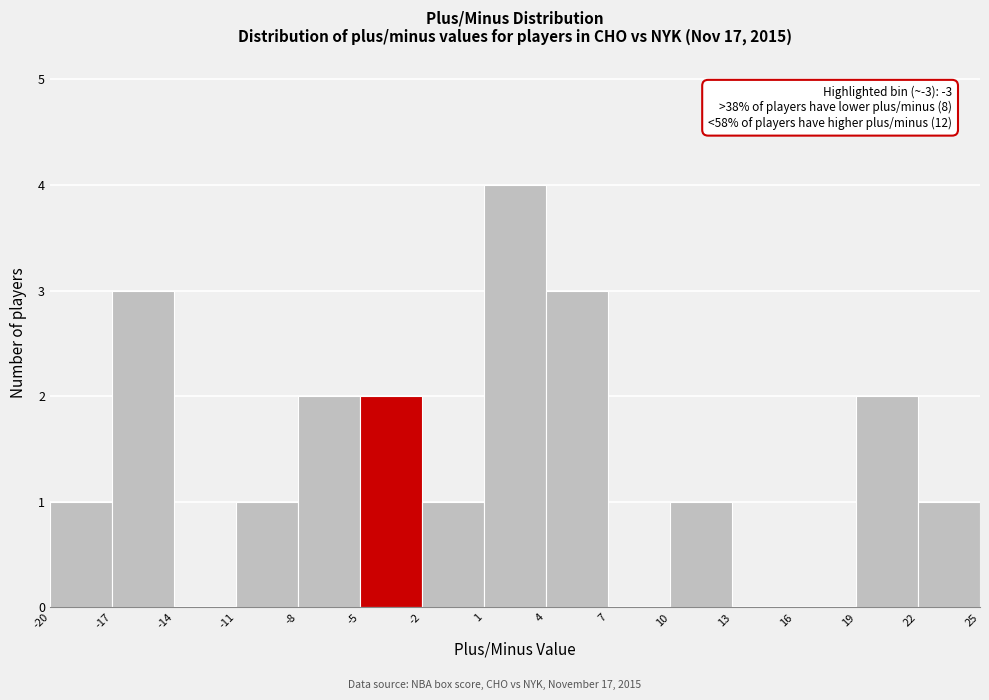

Which range on the x-axis has the tallest bar?

1 to 4